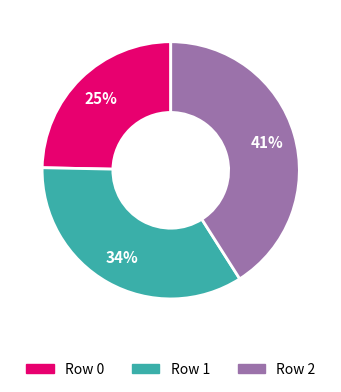

To the nearest percent, what percentage of the pie is Row 2?

41%